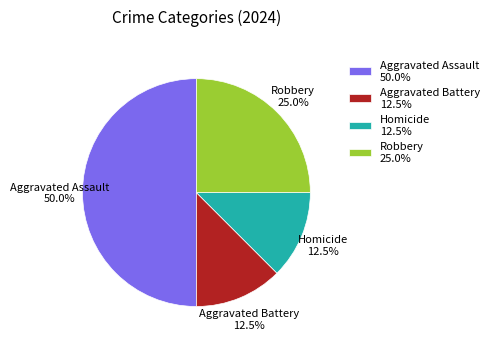

Is it true that Aggravated Battery is 7% of the pie?

False